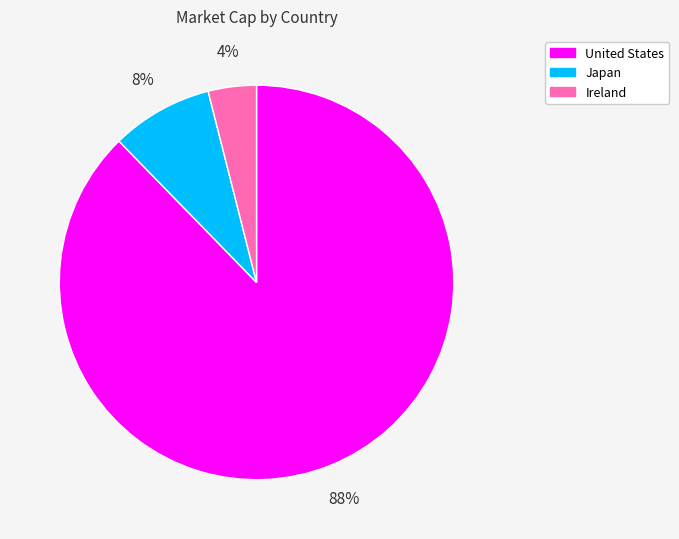

Is there any slice that represents more than half of the pie?

Yes